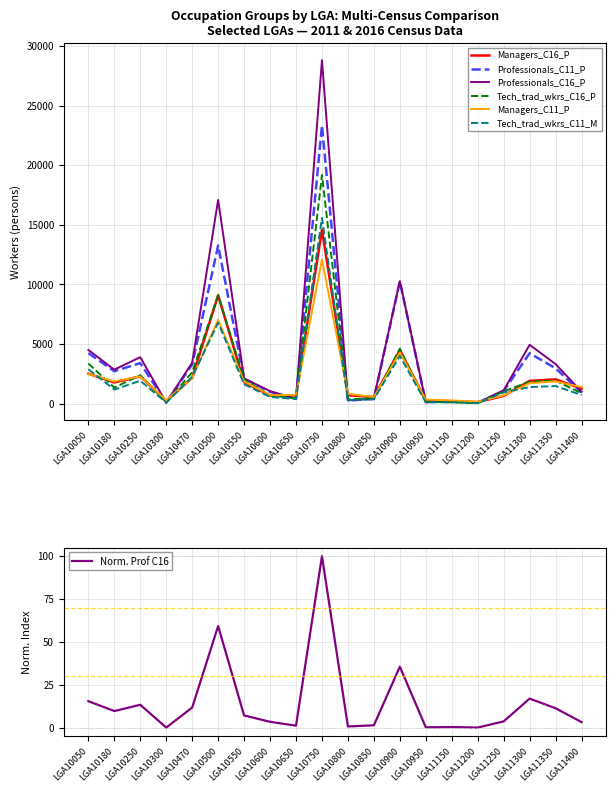

What is the spread (max minus min) of values at LGA10470?

1288